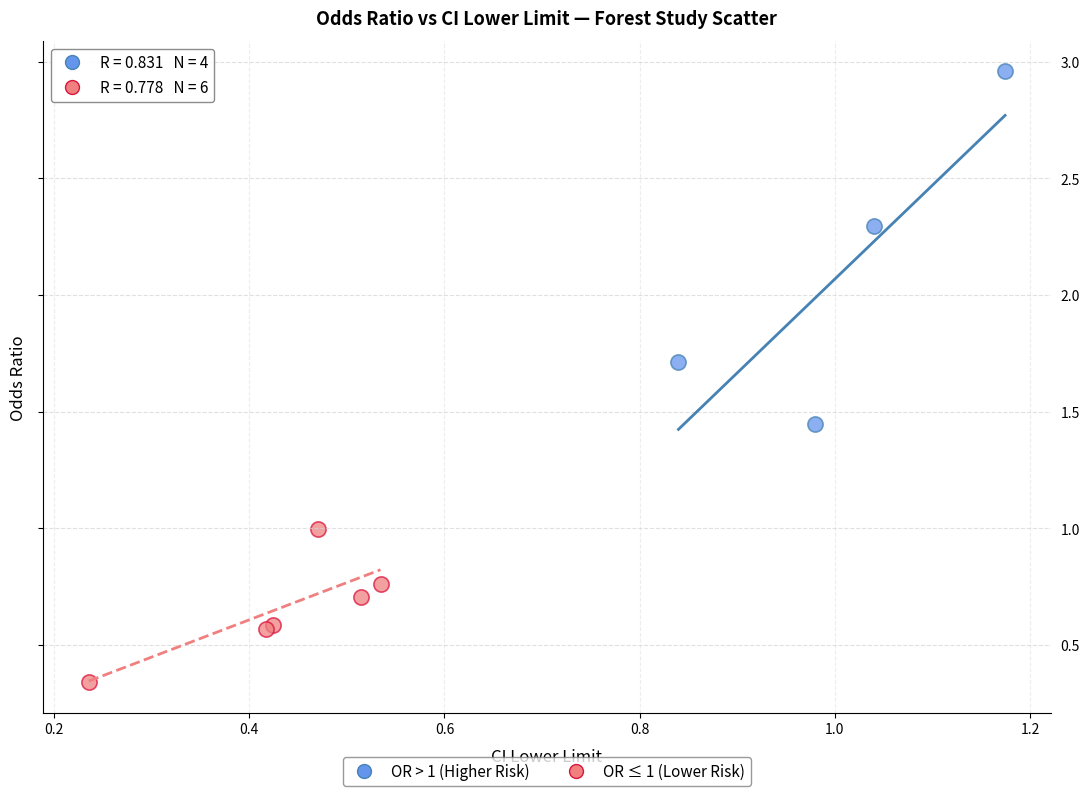

Which series has the widest spread of Y values?

OR > 1 (Higher Risk)